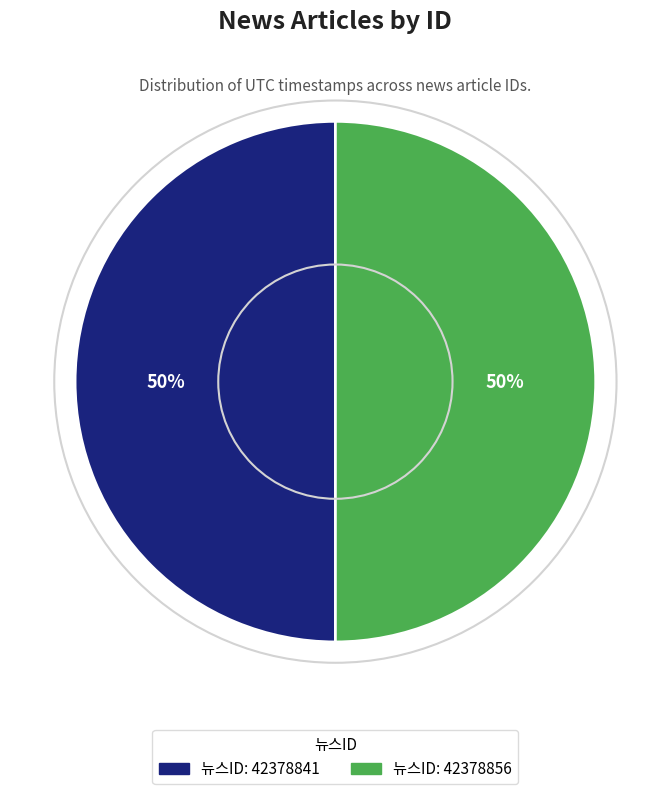

To the nearest percent, what is the average slice percentage?

50%